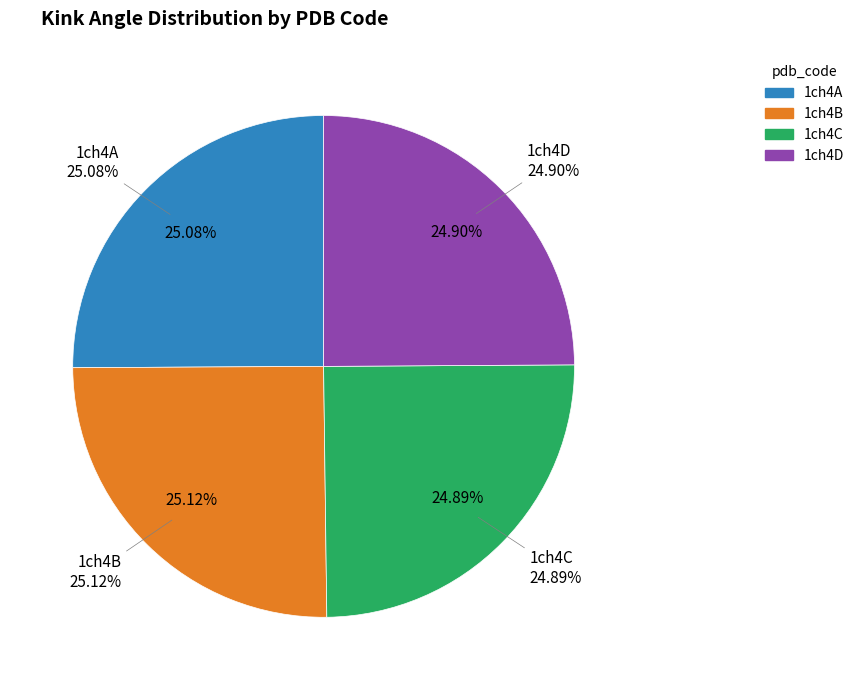

How many segments does this pie chart have?

4